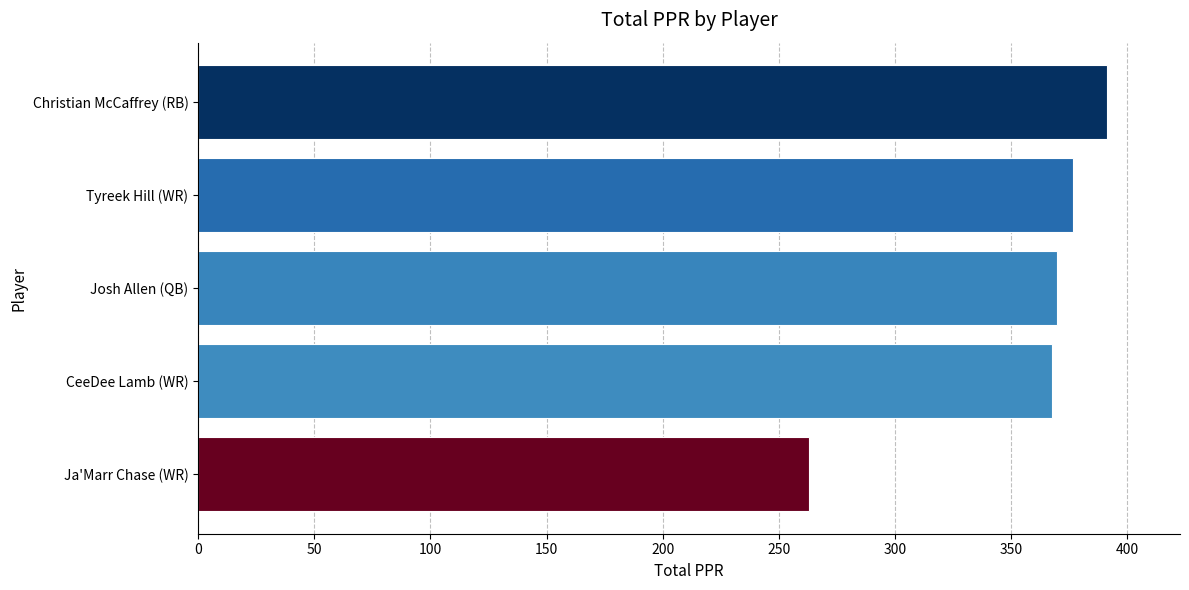

How many bars are there in total?

5